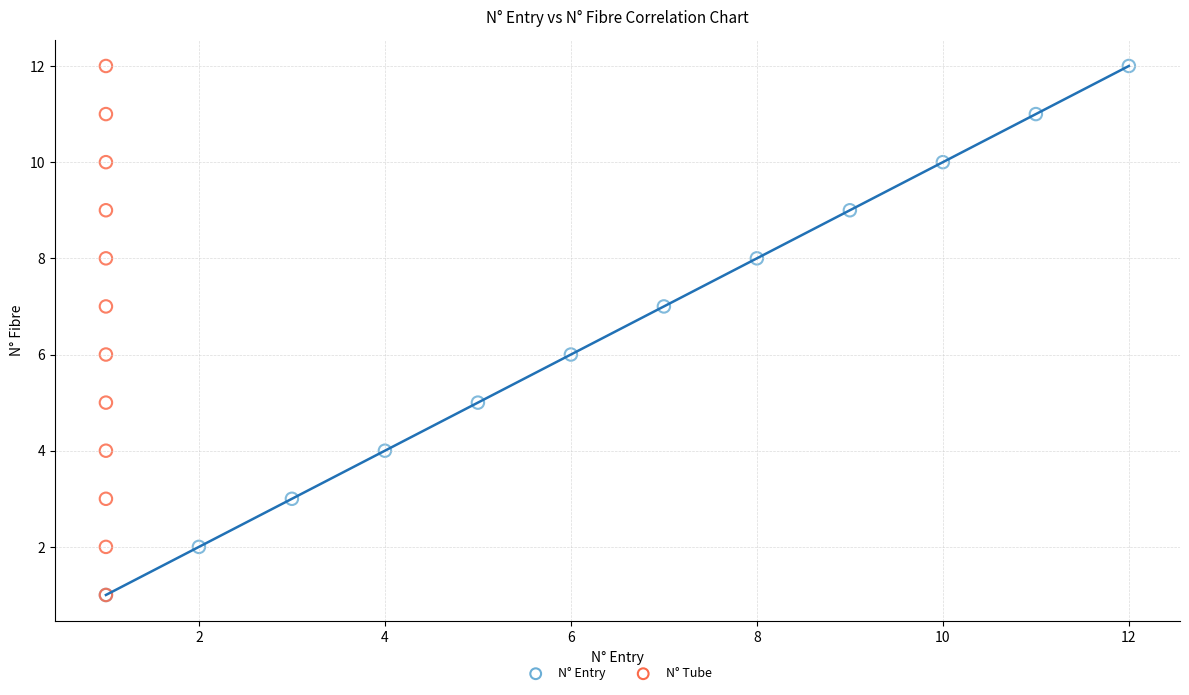

What are all the series names shown in the legend?

N° Entry, N° Tube